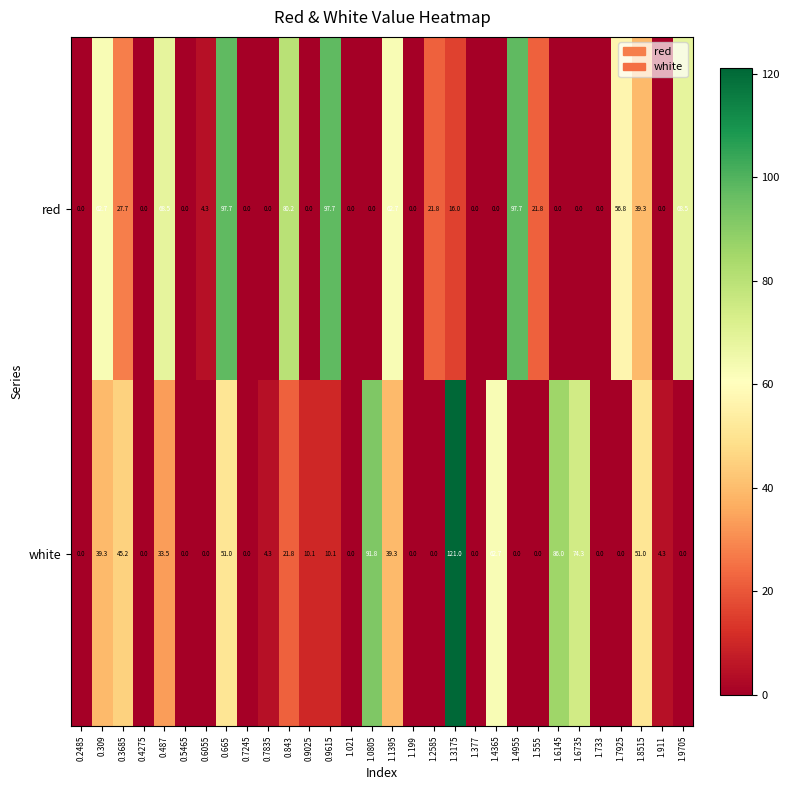

Which series has the largest total across all categories?

red